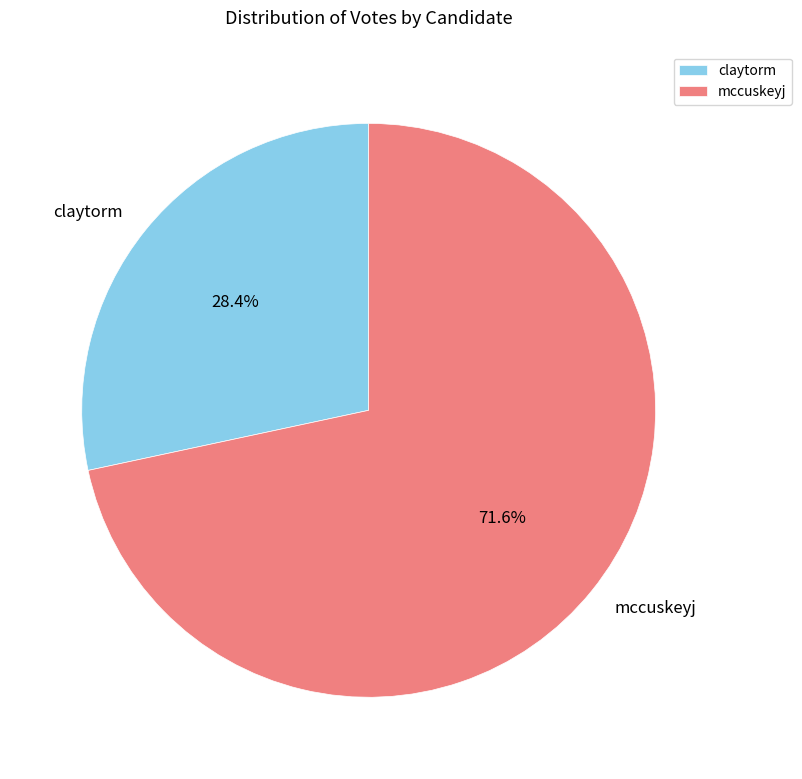

Which category accounts for the majority?

mccuskeyj